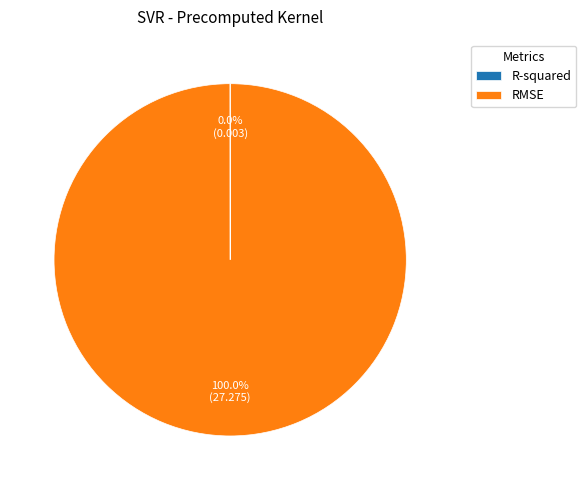

Which slice is the largest?

RMSE